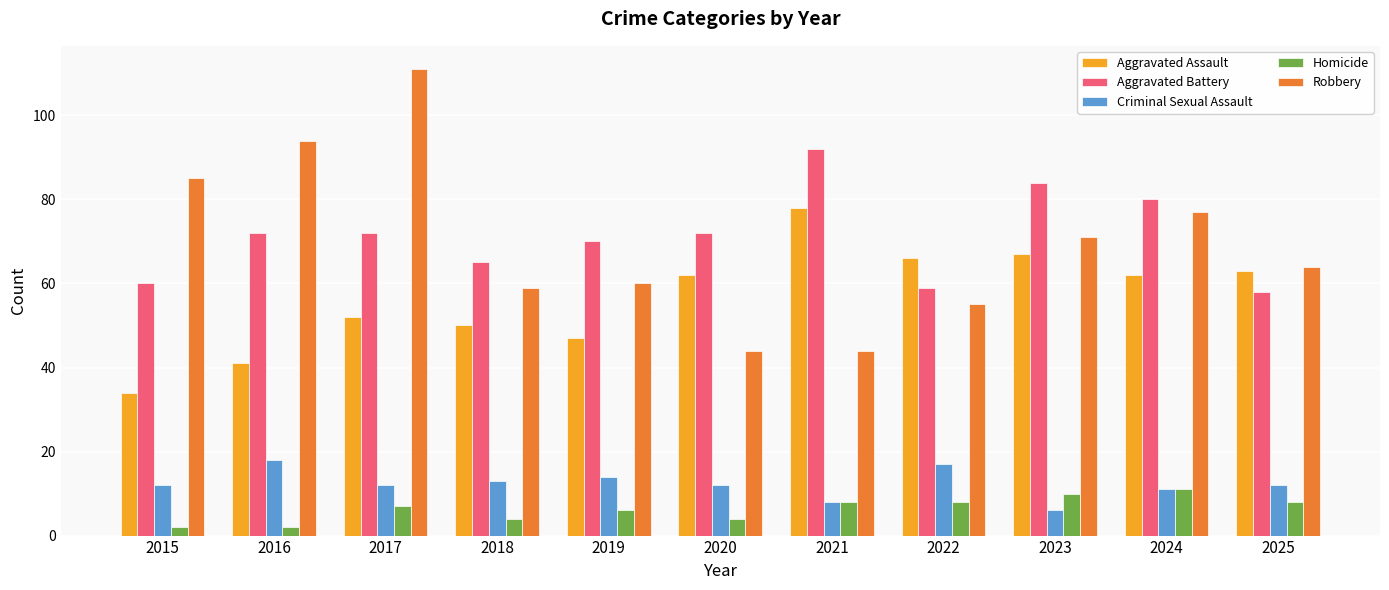

How many values in the Homicide series are below 7?

5